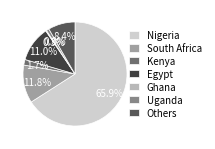

Which has a higher value, South Africa or Others?

South Africa